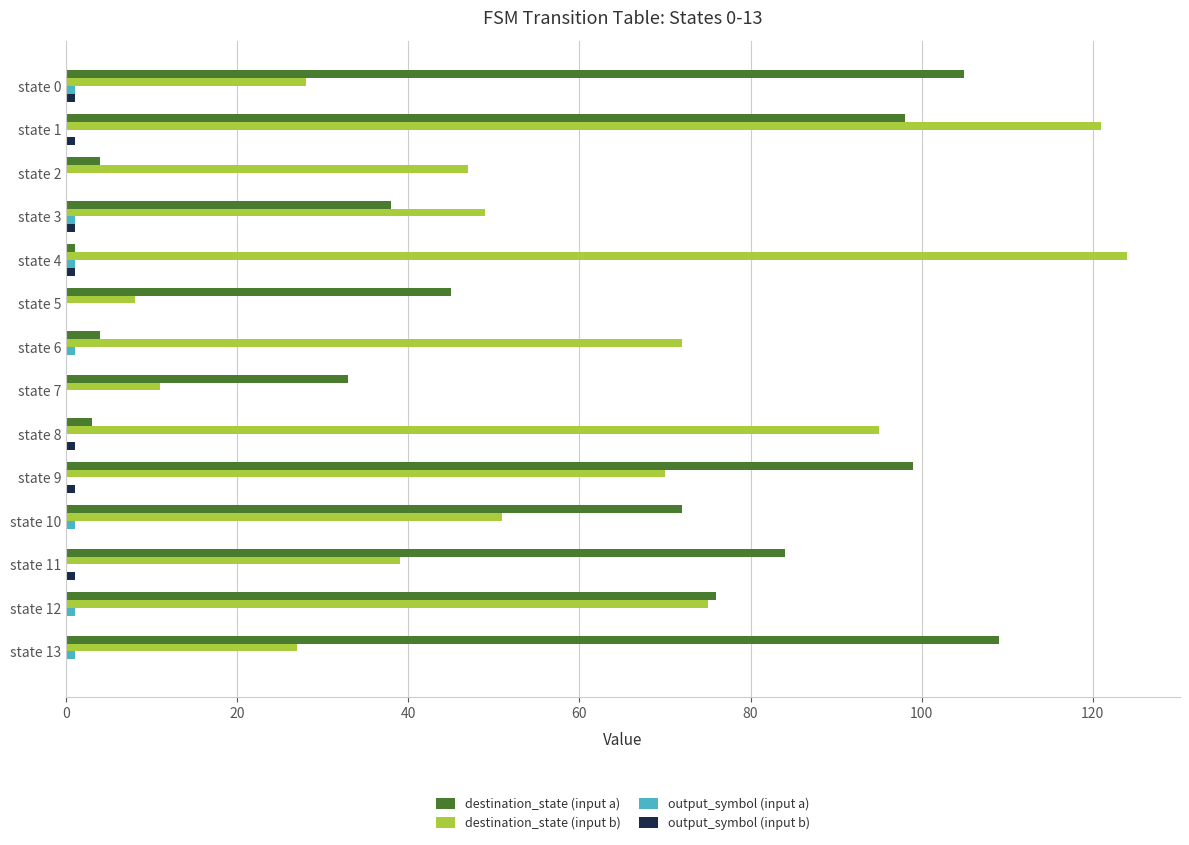

Where is destination_state (input a) nearest to the value 55?

state 5